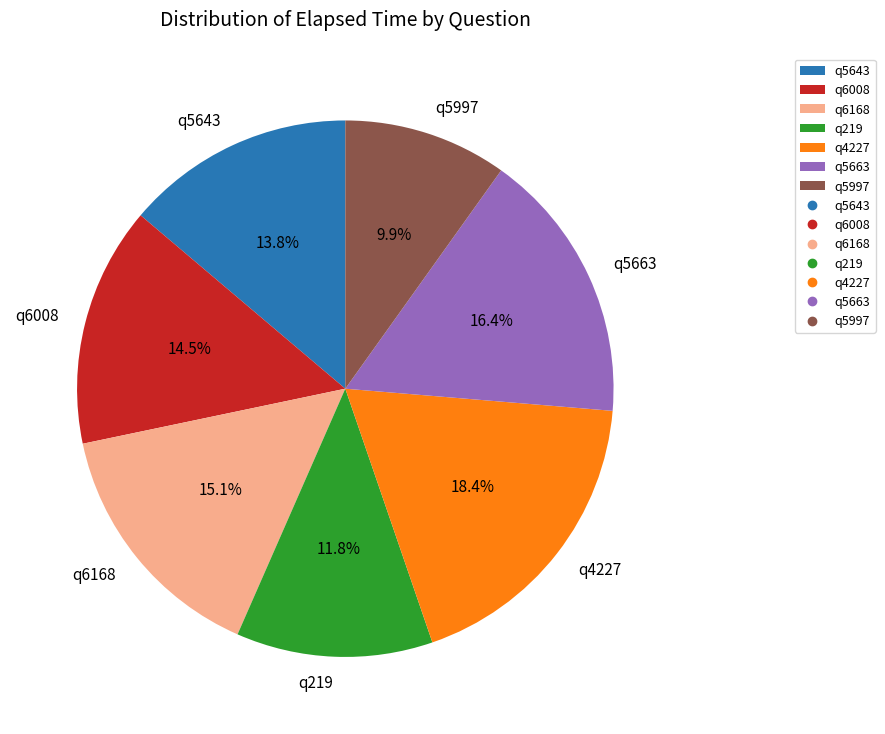

Which category has the smallest portion of the pie?

q5997